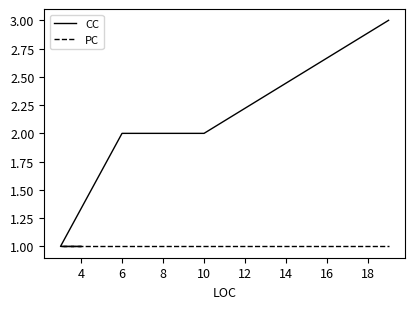

The PC series shows 1 at 10. True or false?

True